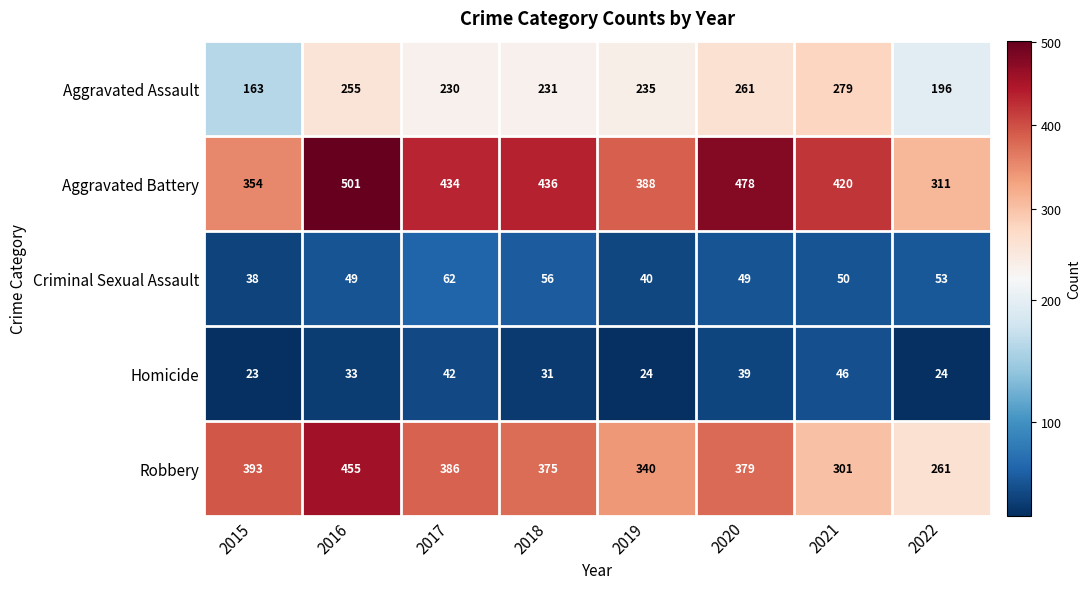

How many values in the Robbery series are below 379?

4